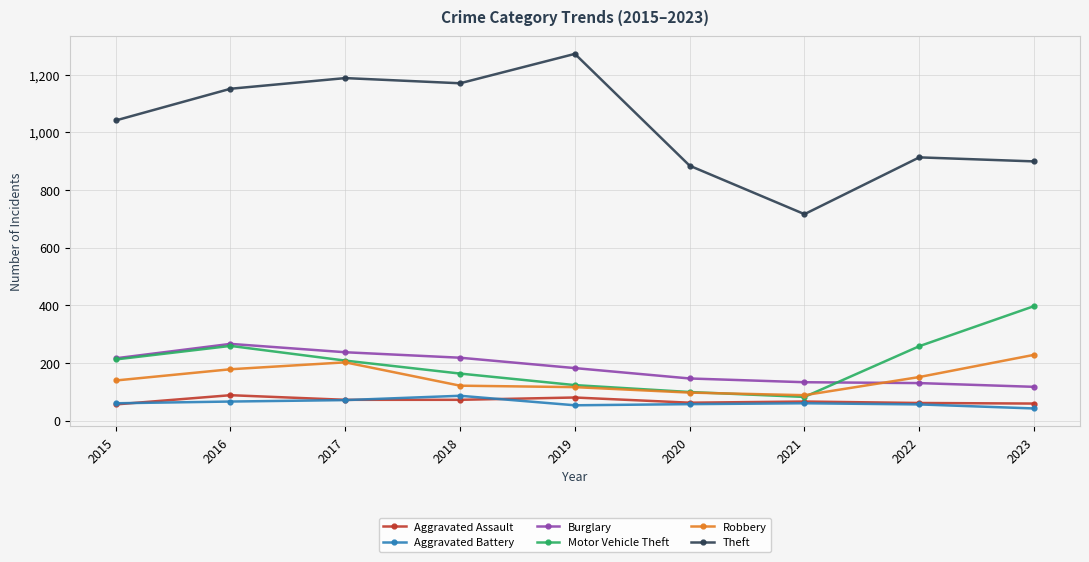

What is the total value across all series at 2015?

1724